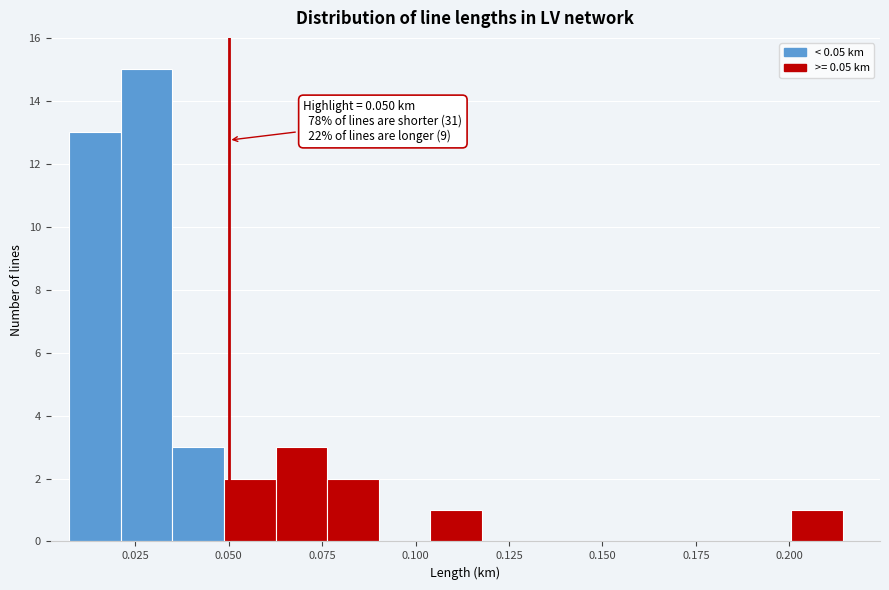

Around what value on the x-axis is the tallest bar? Give the approximate position of its centre, as read against the axis.

0.030